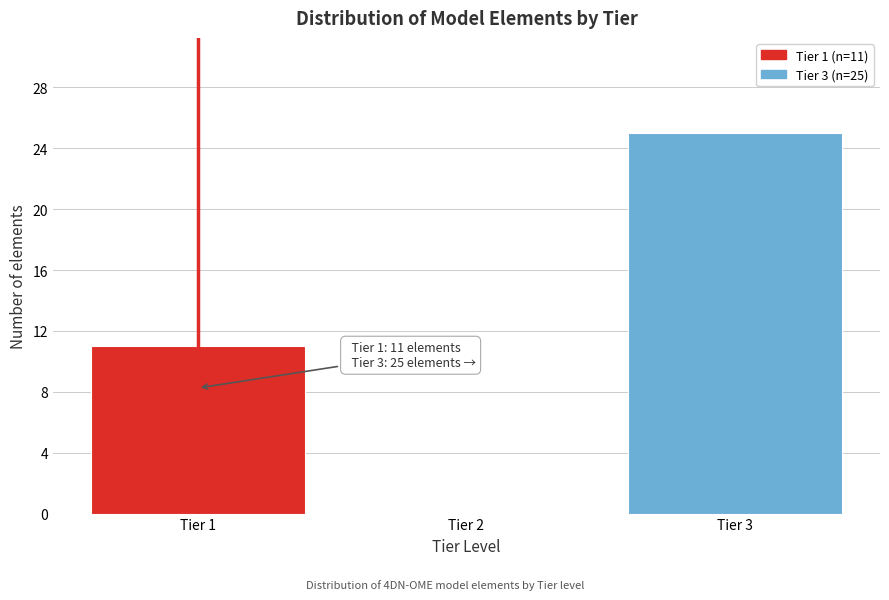

Reading left to right, list all the values displayed in this chart.

Tier 1=11	Tier 2=0	Tier 3=25